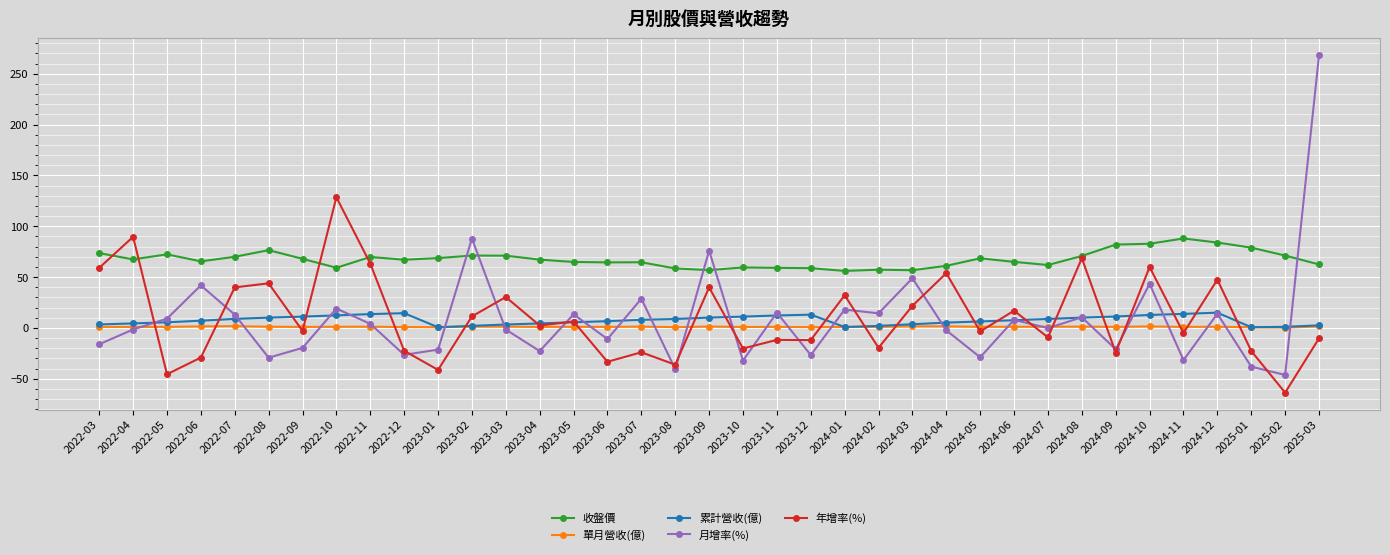

True or false: 累計營收(億) and 收盤價 cross at least once.

False